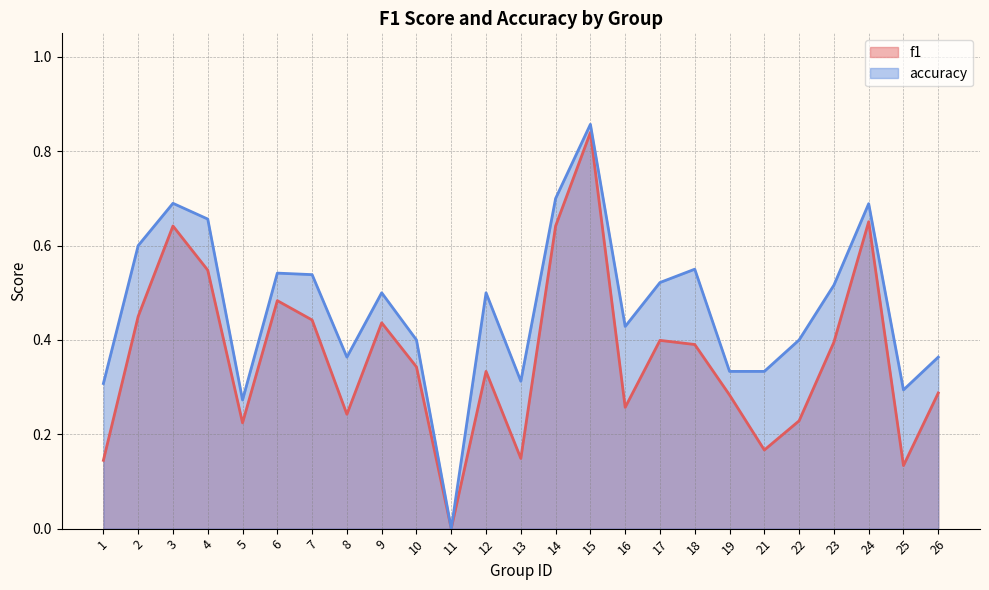

How many lines are shown in the chart?

2